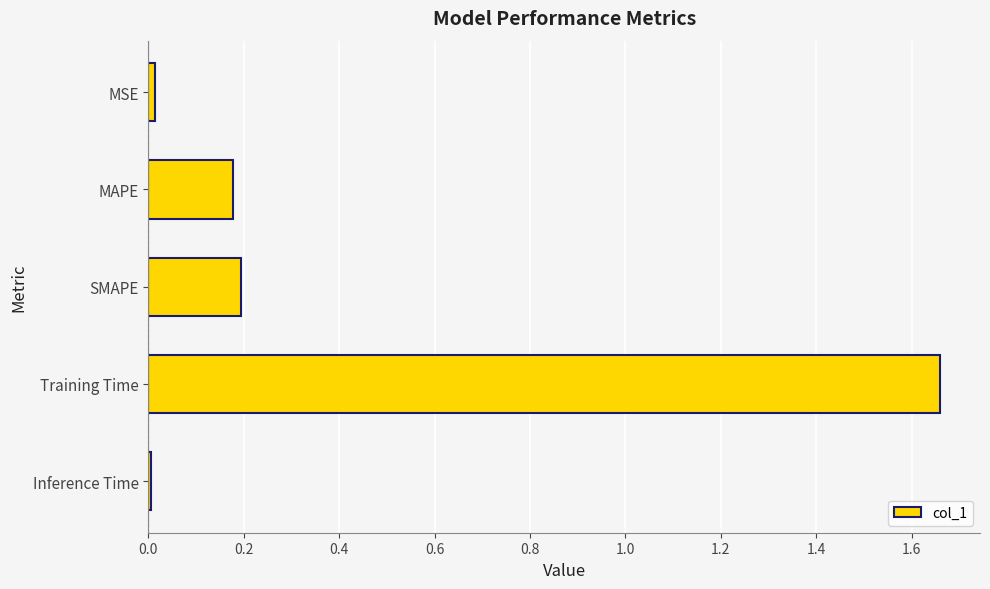

Which has a higher value, MSE or MAPE?

MAPE